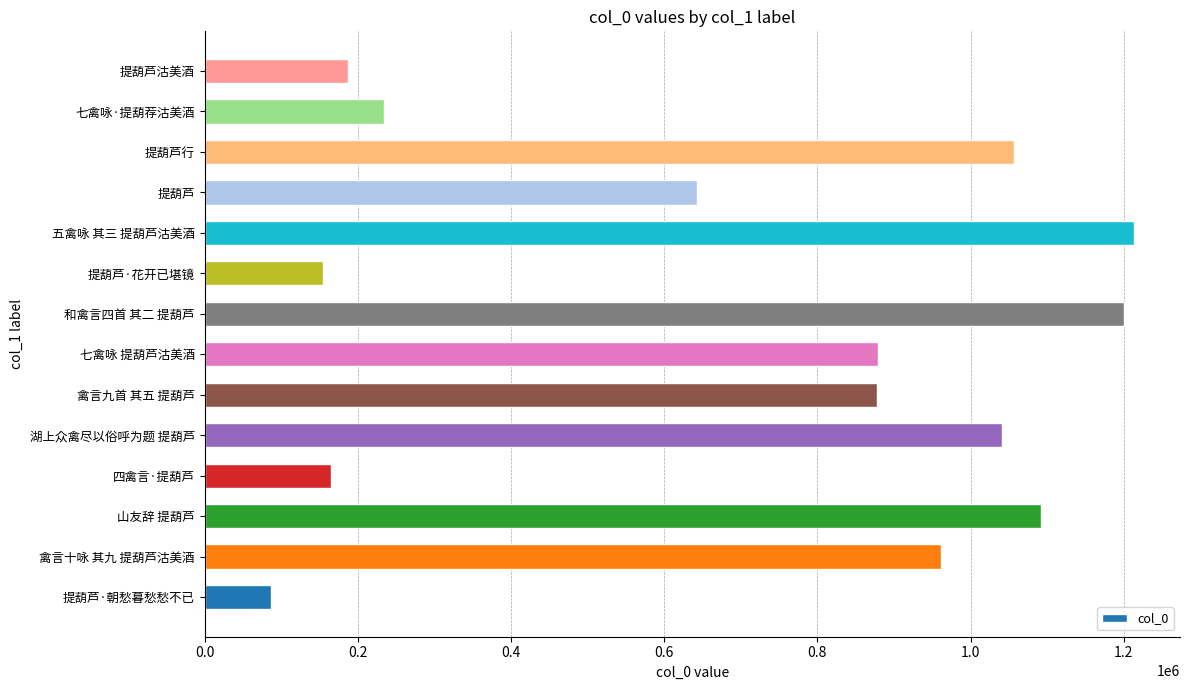

What is the change in value from 四禽言·提葫芦 to 禽言九首 其五 提葫芦?

+713140